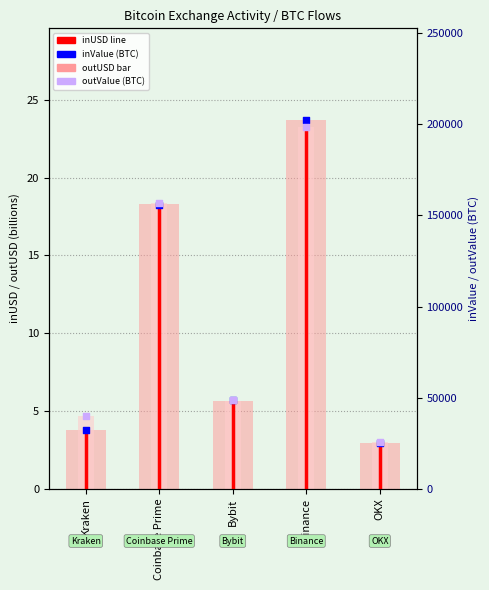

Which series has the largest total across all categories?

outValue